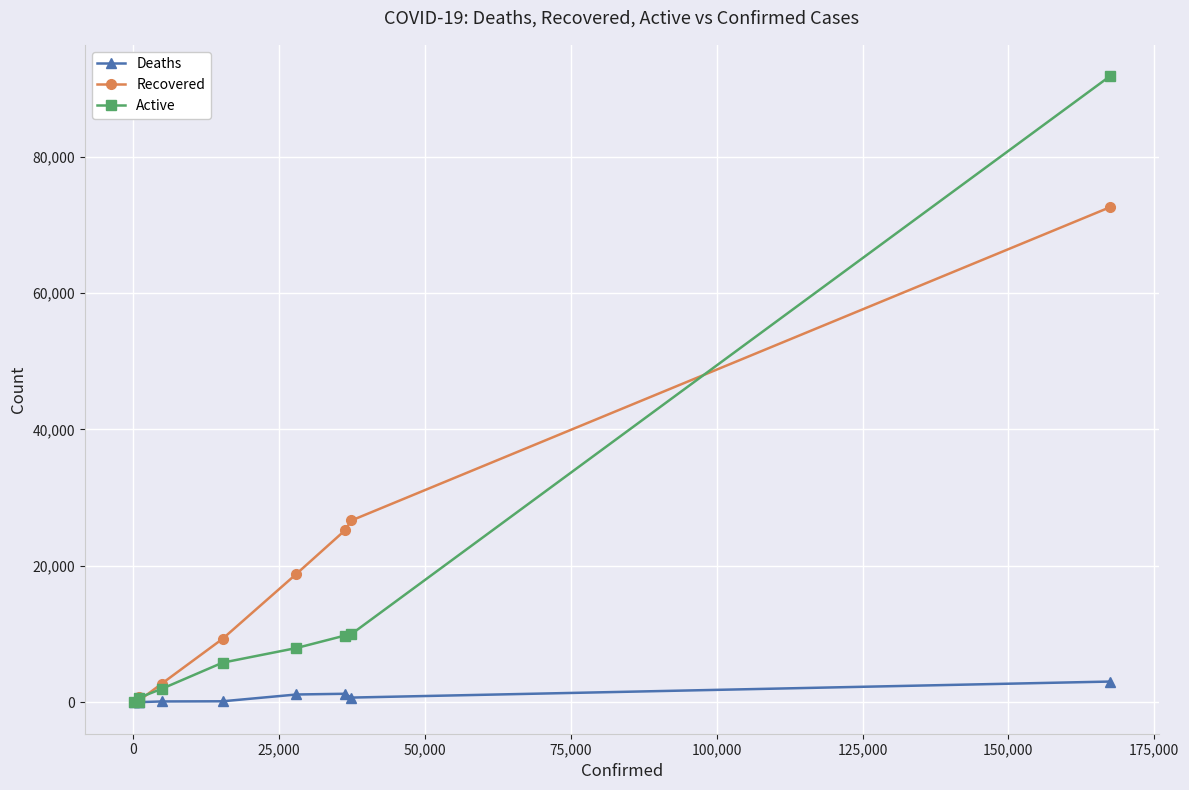

Which series has the largest range (max minus min)?

Active